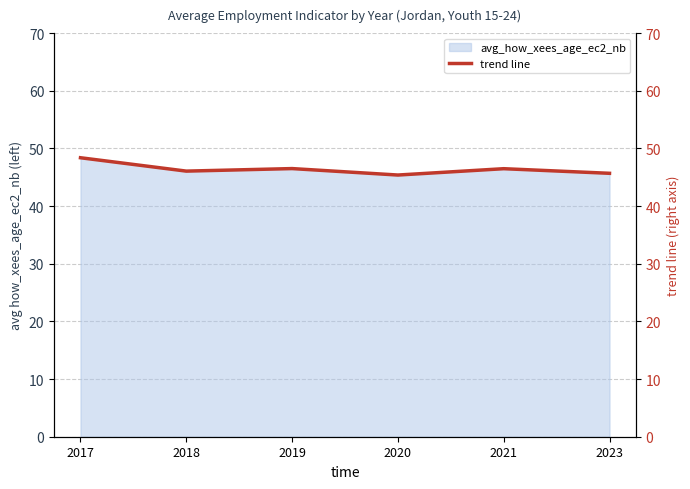

At which category does the data reach its first local valley?

2018